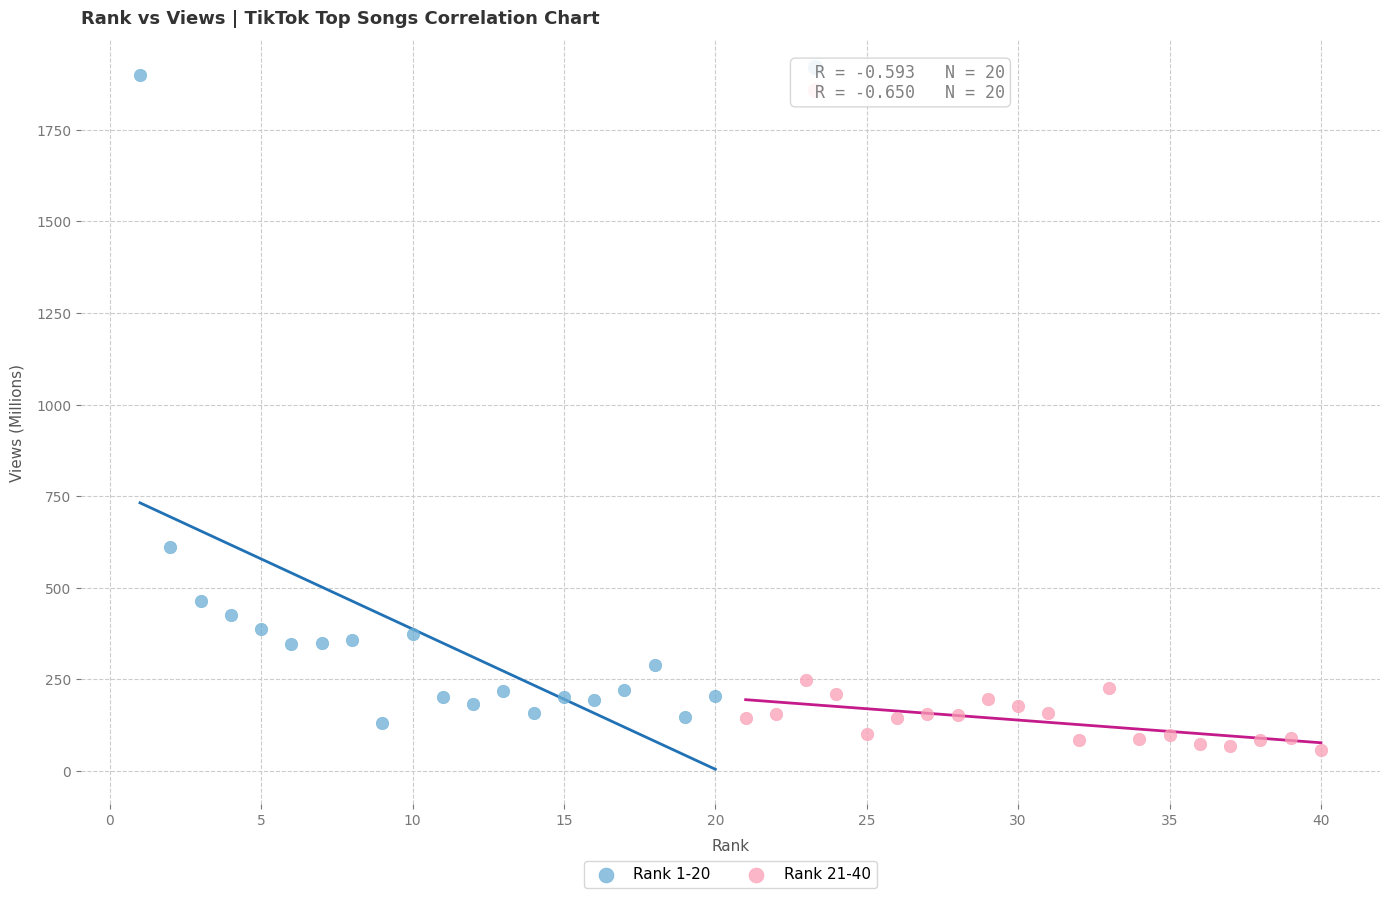

Which series contains the highest Y value?

Rank 1-20